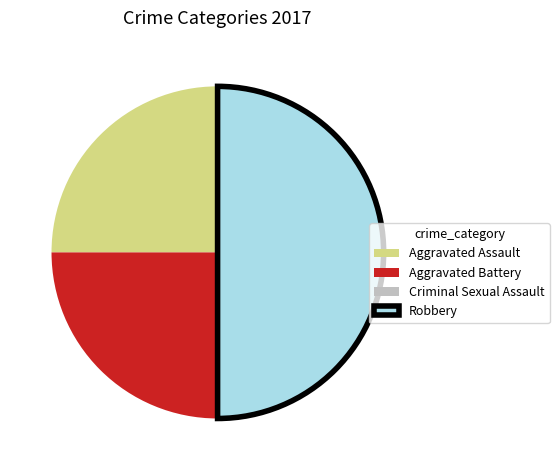

Does Aggravated Assault account for over 50% of the chart?

No